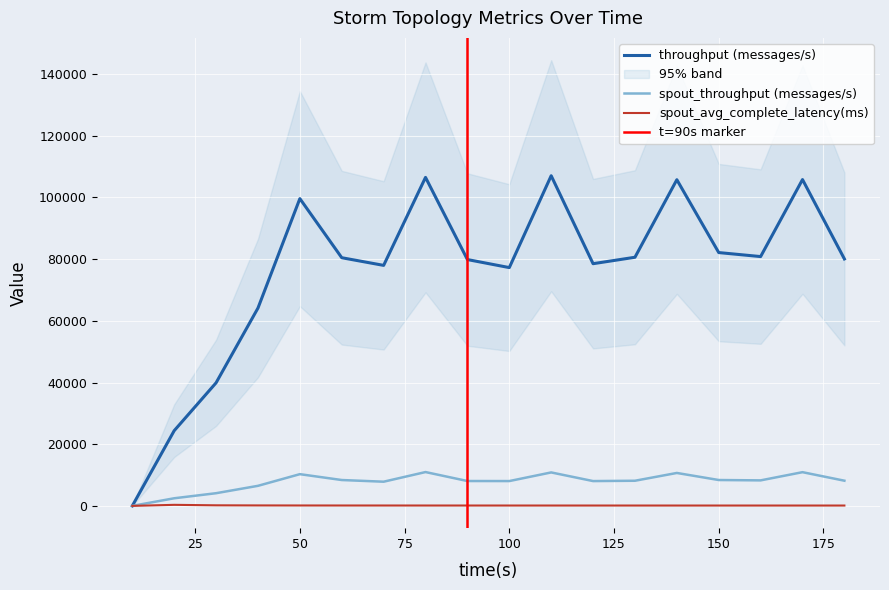

Which category has the highest value across all series?

110